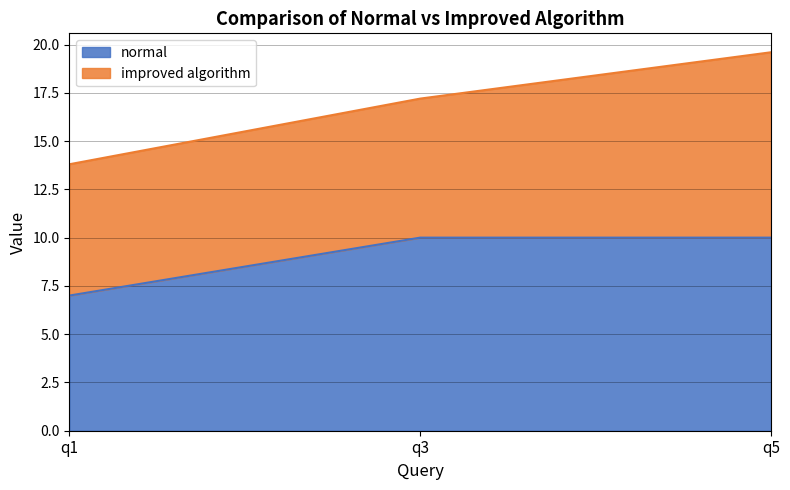

Reading left to right, what are the values for normal?

q1=7.0	q3=10.0	q5=10.0